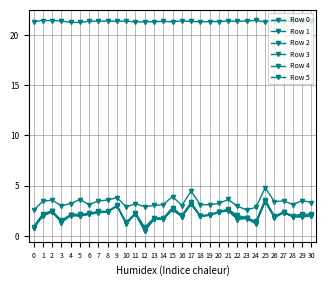

What is the value of the Row 3 point at the 20th from the left?

2.1